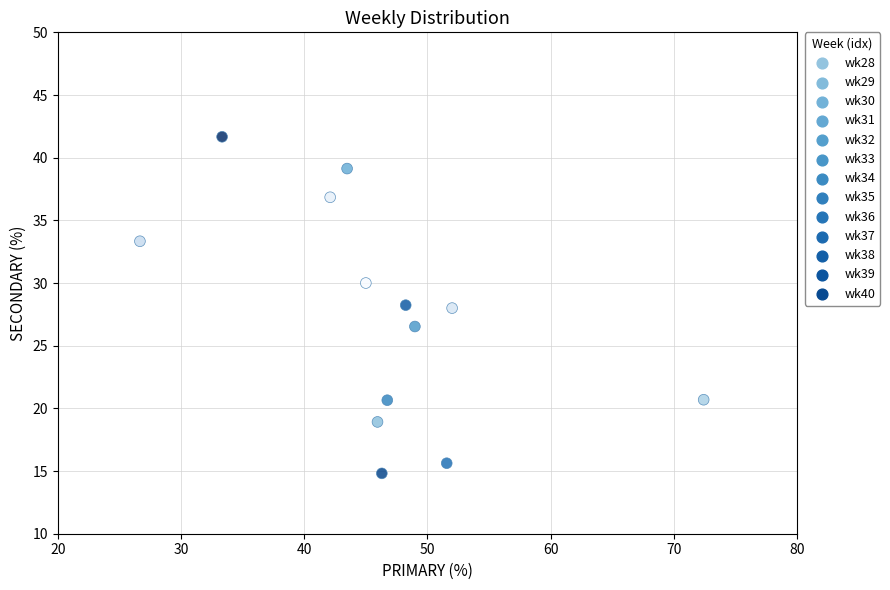

What is the range of Y values (max minus min)?

26.9